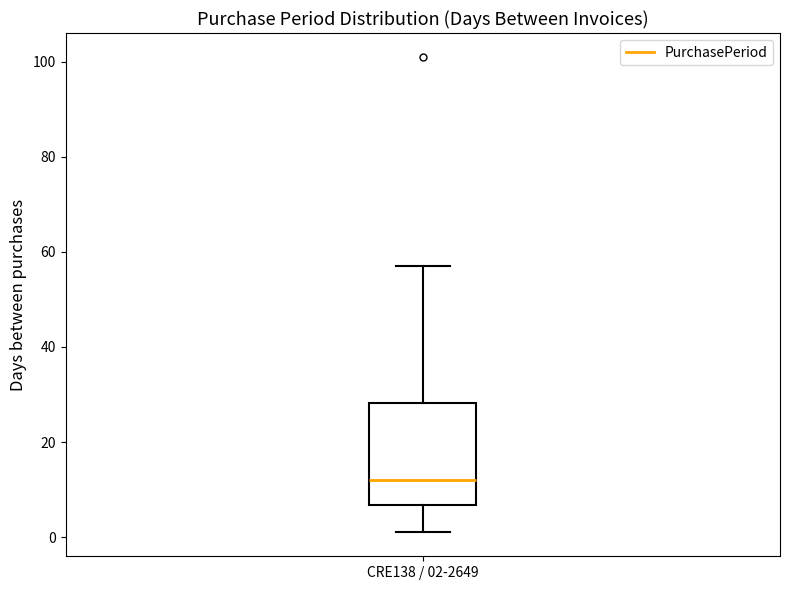

Transcribe this box plot: give where the median line is, the range the box spans, and where the two whiskers end, as read against the y-axis. The values are not printed on the chart, so give them approximately, as read against the axis.

median 12, box 6 to 28, whiskers 2 to 58